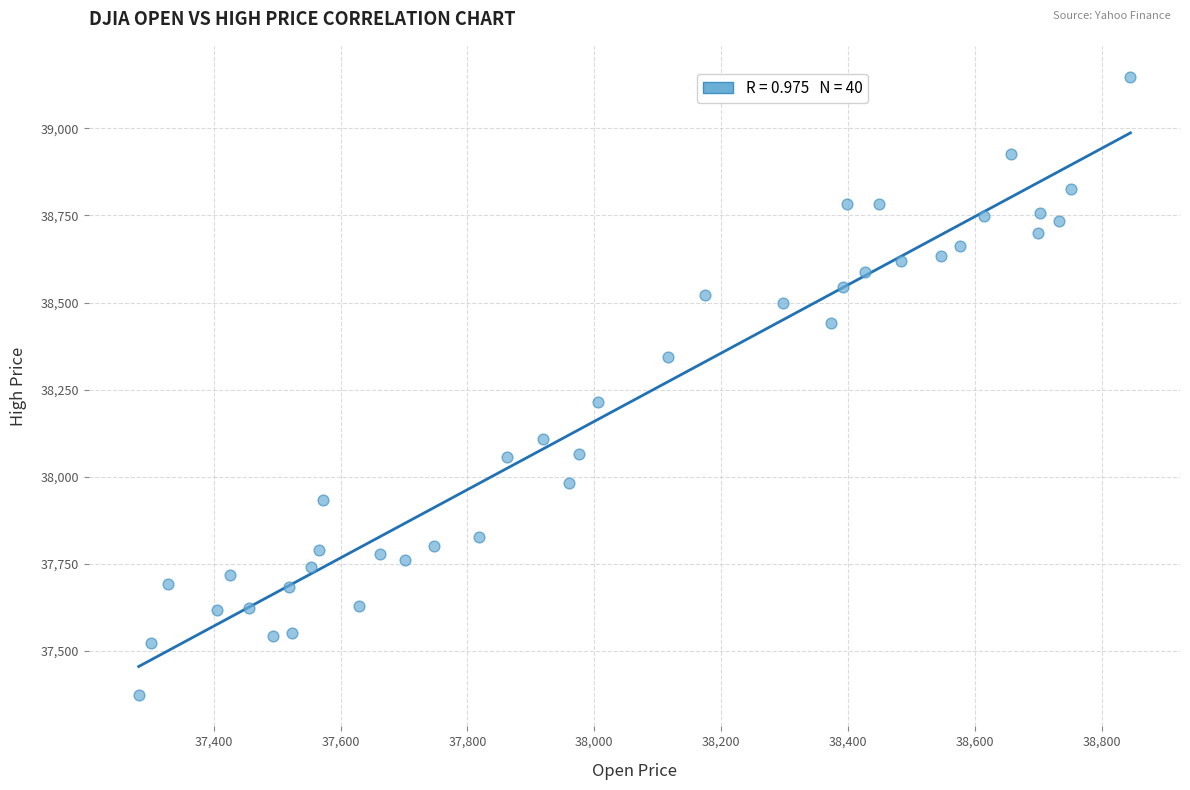

What Y value in the scatter plot is closest to 38259?

38215.3